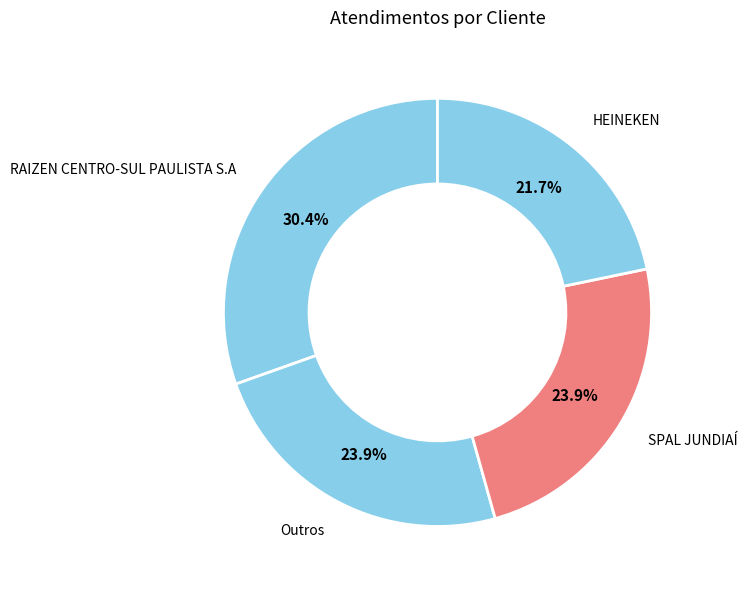

How many slices are in this pie chart?

4